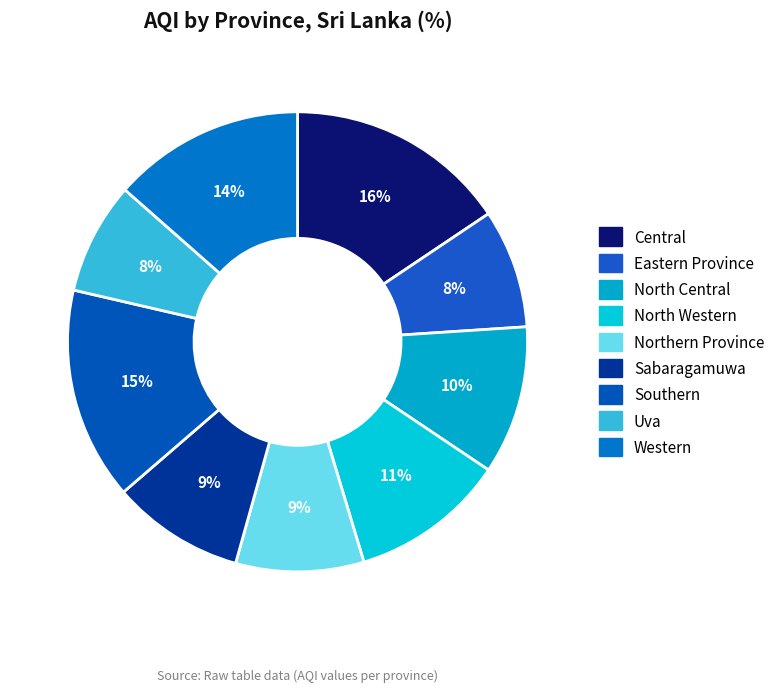

Is there a majority slice in this chart?

No